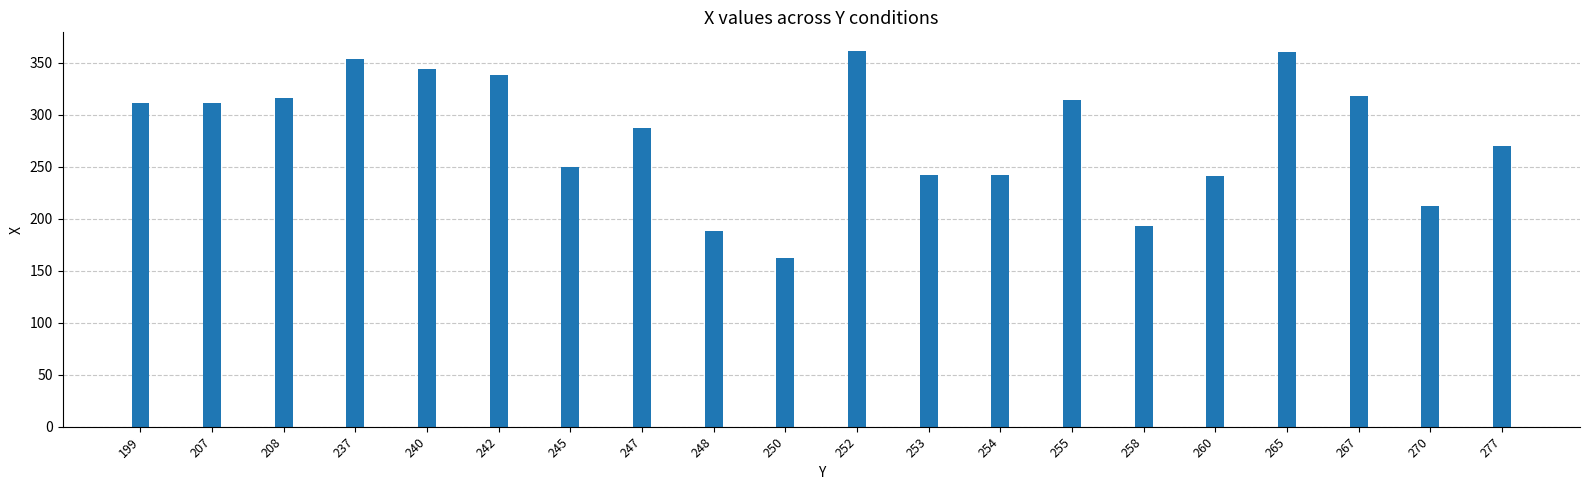

What is the difference between the maximum and second lowest values?

173